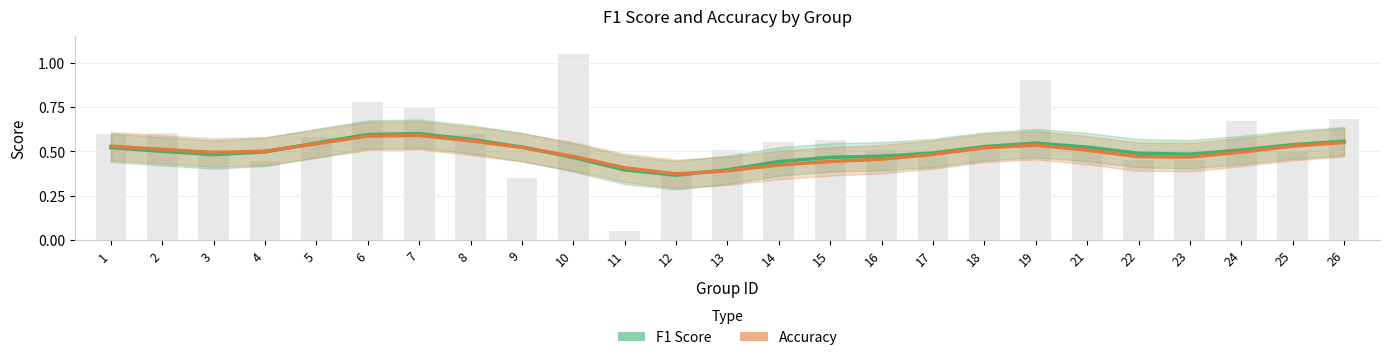

Reading left to right, what are all the values shown in this chart?

F1 Score: 1=0.5	2=0.5	3=0.5	4=0.5	5=0.5	6=0.6	7=0.6	8=0.6	9=0.5	10=0.5	11=0.4	12=0.4	13=0.4	14=0.4	15=0.5	16=0.5	17=0.5	18=0.5	19=0.5	21=0.5	22=0.5	23=0.5	24=0.5	25=0.5	26=0.6
Accuracy: 1=0.5	2=0.5	3=0.5	4=0.5	5=0.5	6=0.6	7=0.6	8=0.6	9=0.5	10=0.5	11=0.4	12=0.4	13=0.4	14=0.4	15=0.4	16=0.5	17=0.5	18=0.5	19=0.5	21=0.5	22=0.5	23=0.5	24=0.5	25=0.5	26=0.6